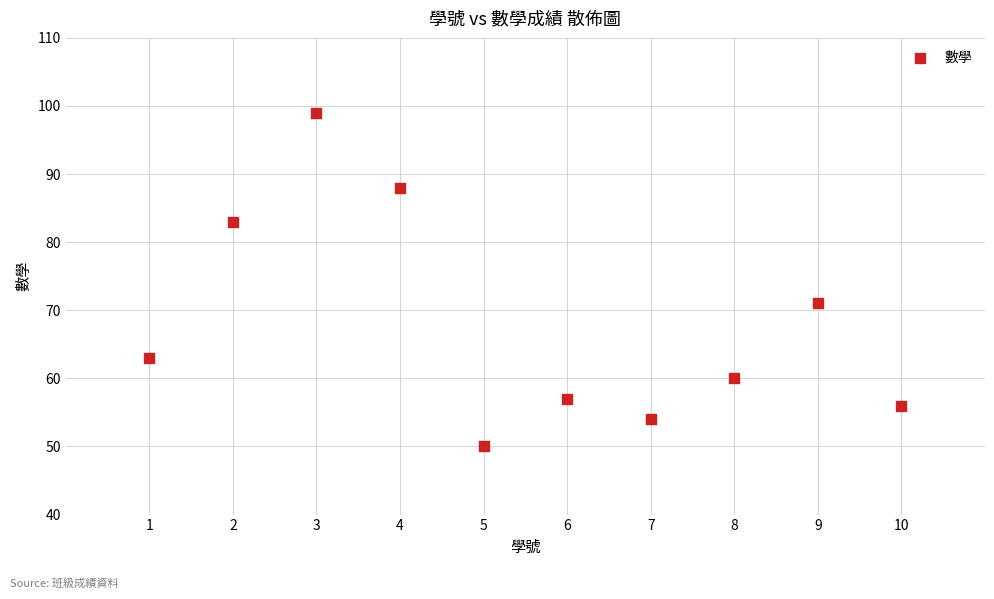

What Y value in the scatter plot is closest to 74?

71